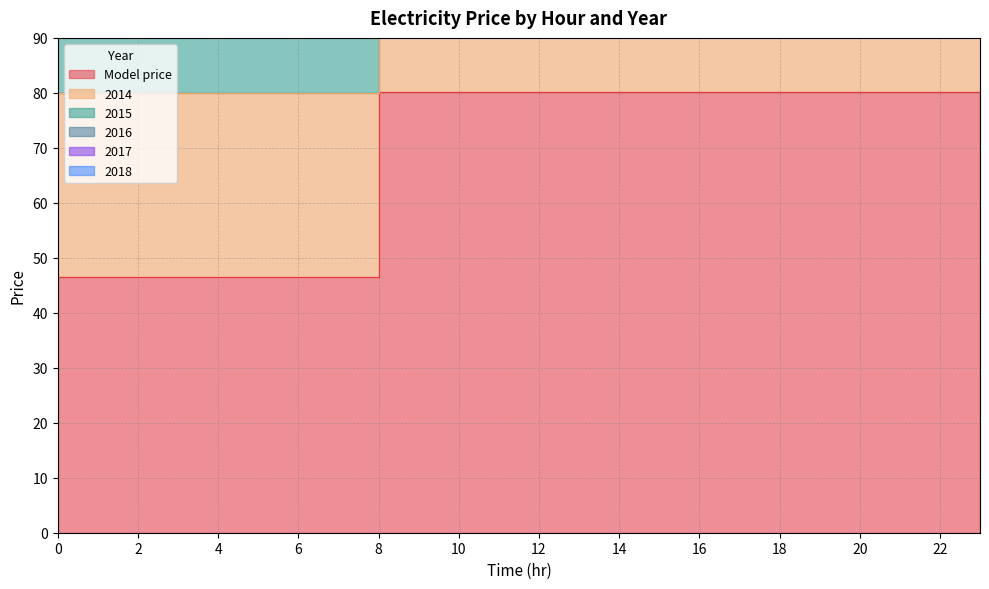

What is the sum of the 2017 values at 15 and 11?

431.6